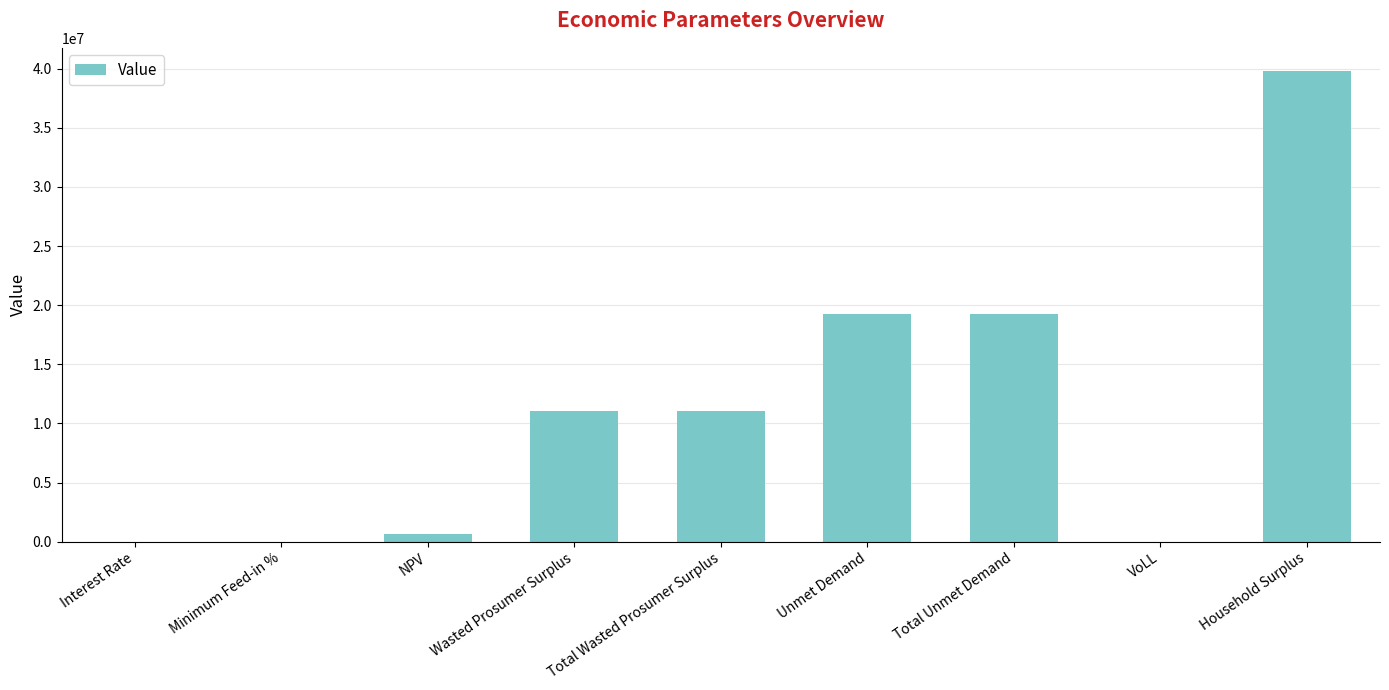

Count the number of data series in this chart.

1